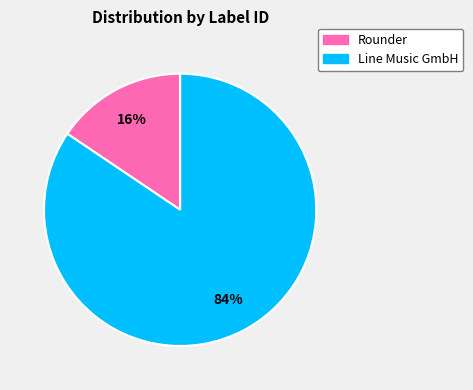

Is there any slice that represents more than half of the pie?

Yes